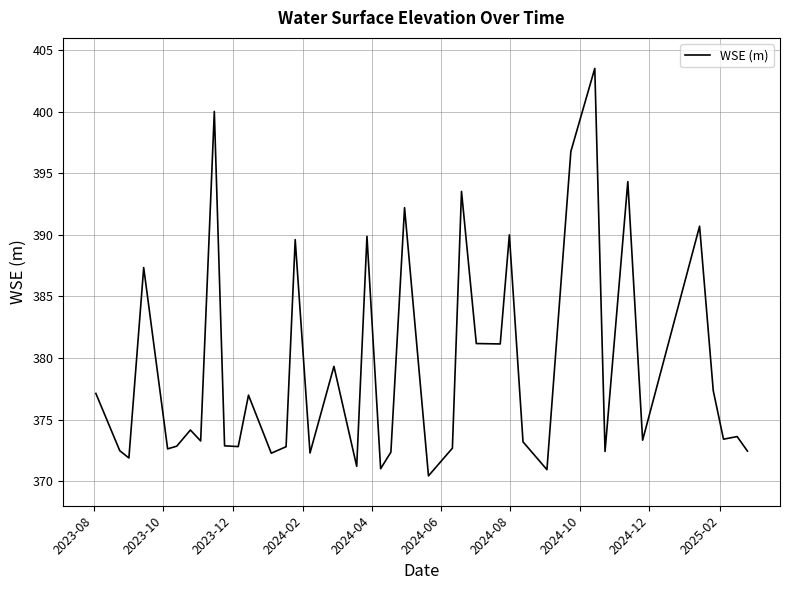

What is the maximum value shown in the chart?

403.5